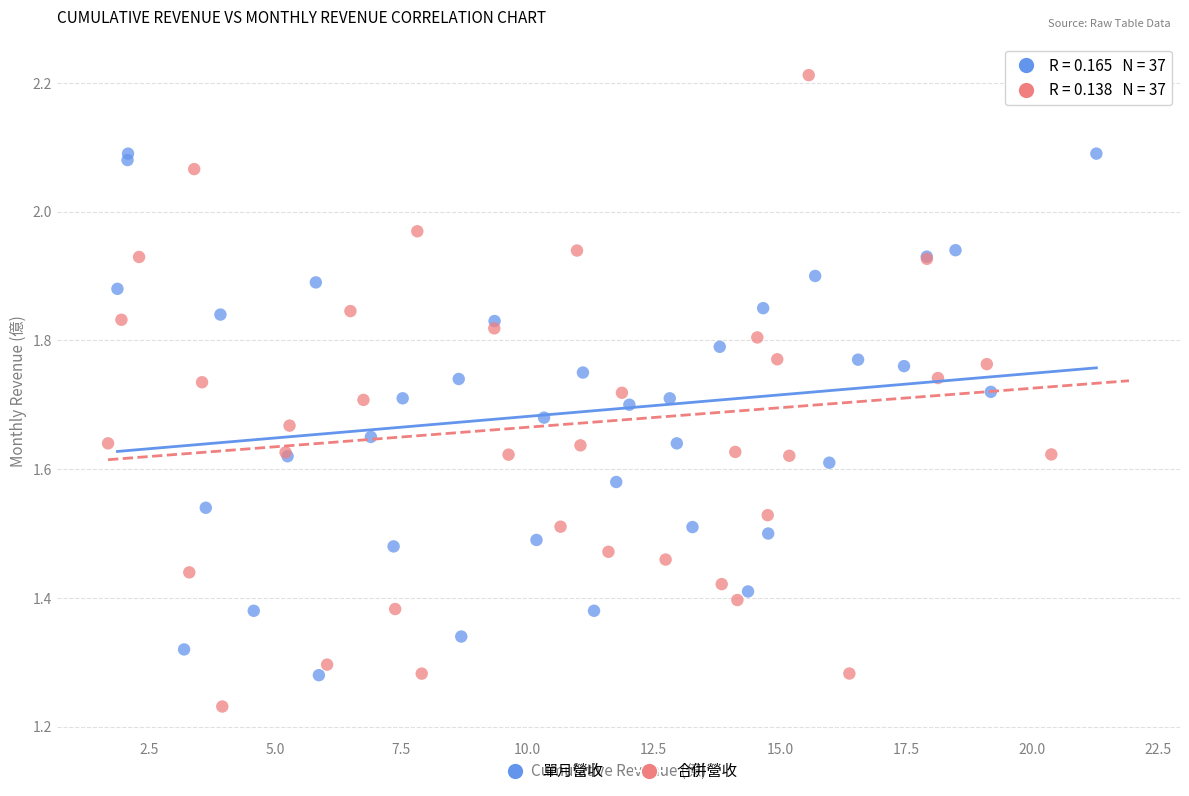

Which series has the widest spread of Y values?

合併營收